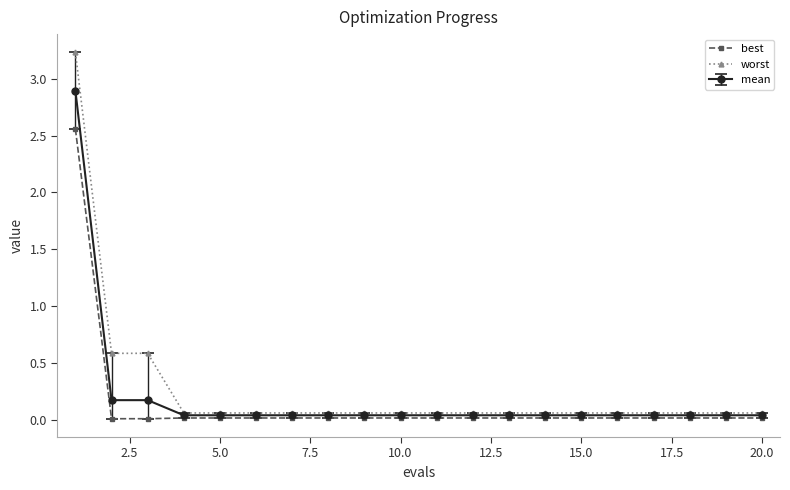

Which series has the widest spread of values?

worst